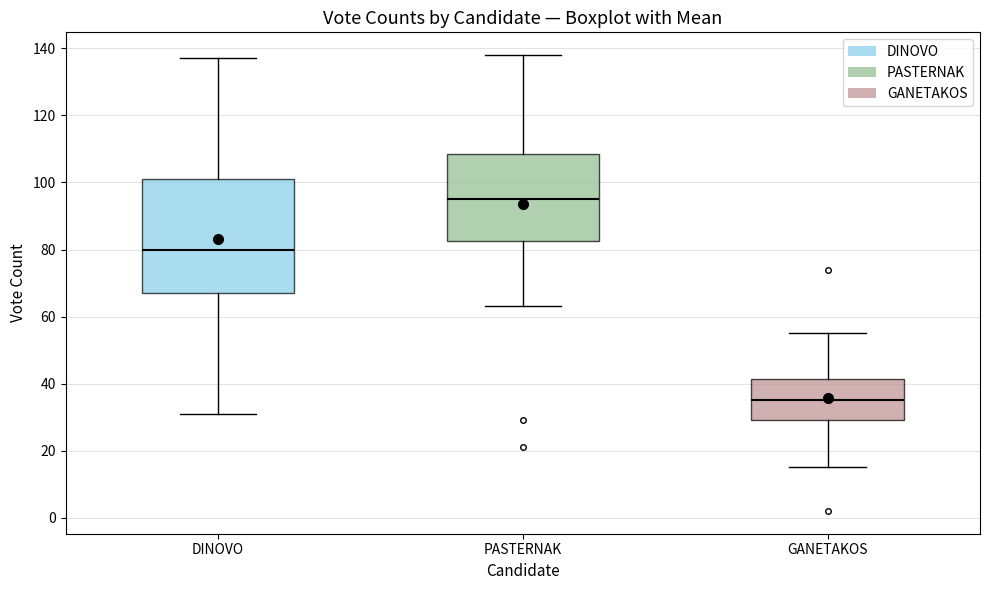

Reading left to right, transcribe this box plot: for each box, give where its median line is, the range the box spans, and where its two whiskers end, as read against the y-axis. The values are not printed on the chart, so give them approximately, as read against the axis.

DINOVO: median 80, box 68 to 102, whiskers 32 to 138
PASTERNAK: median 96, box 82 to 108, whiskers 64 to 138
GANETAKOS: median 36, box 30 to 42, whiskers 16 to 56